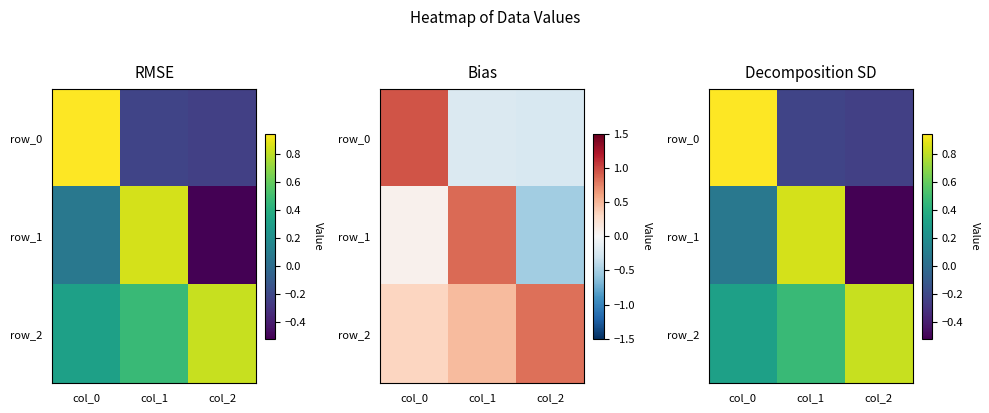

Rank the categories by row_2 value from lowest to highest.

col_0, col_1, col_2